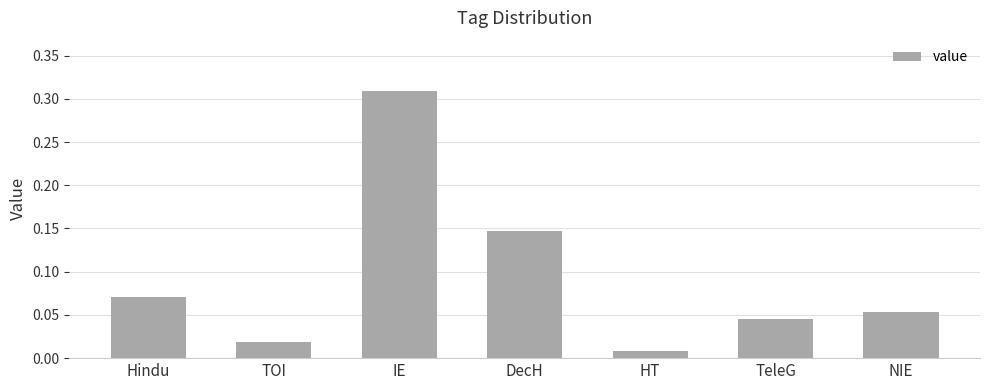

Which label corresponds to the smallest value in the chart?

HT